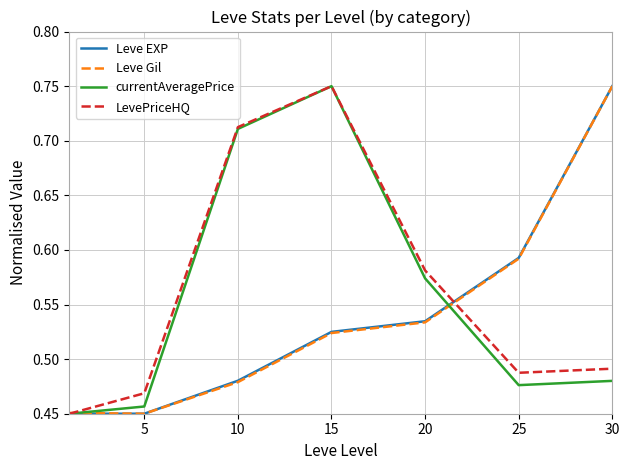

What is the minimum value for Leve Gil?

0.5